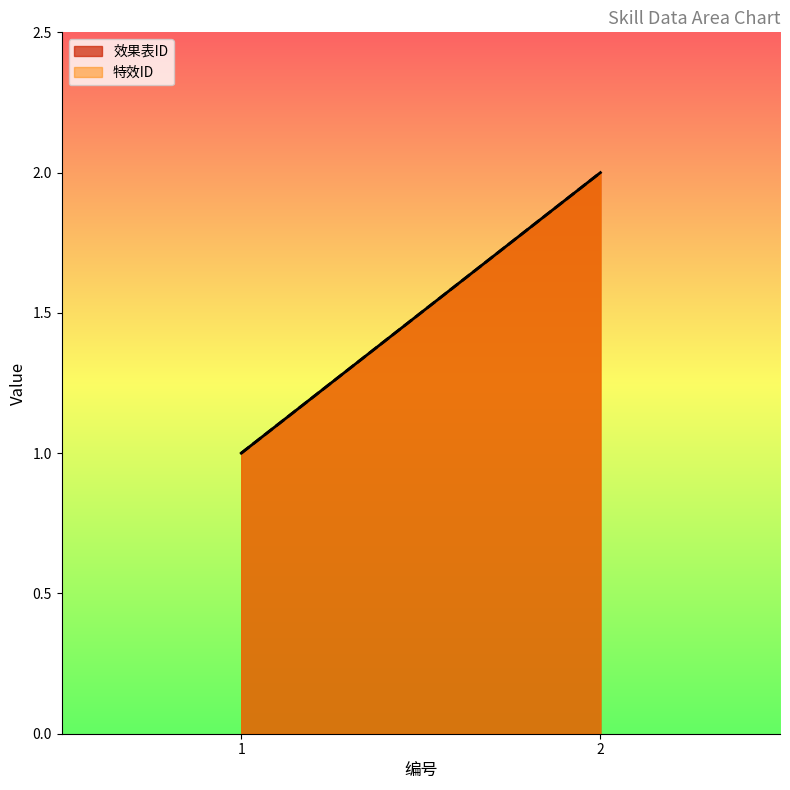

At which category does the chart reach its peak across all series?

2